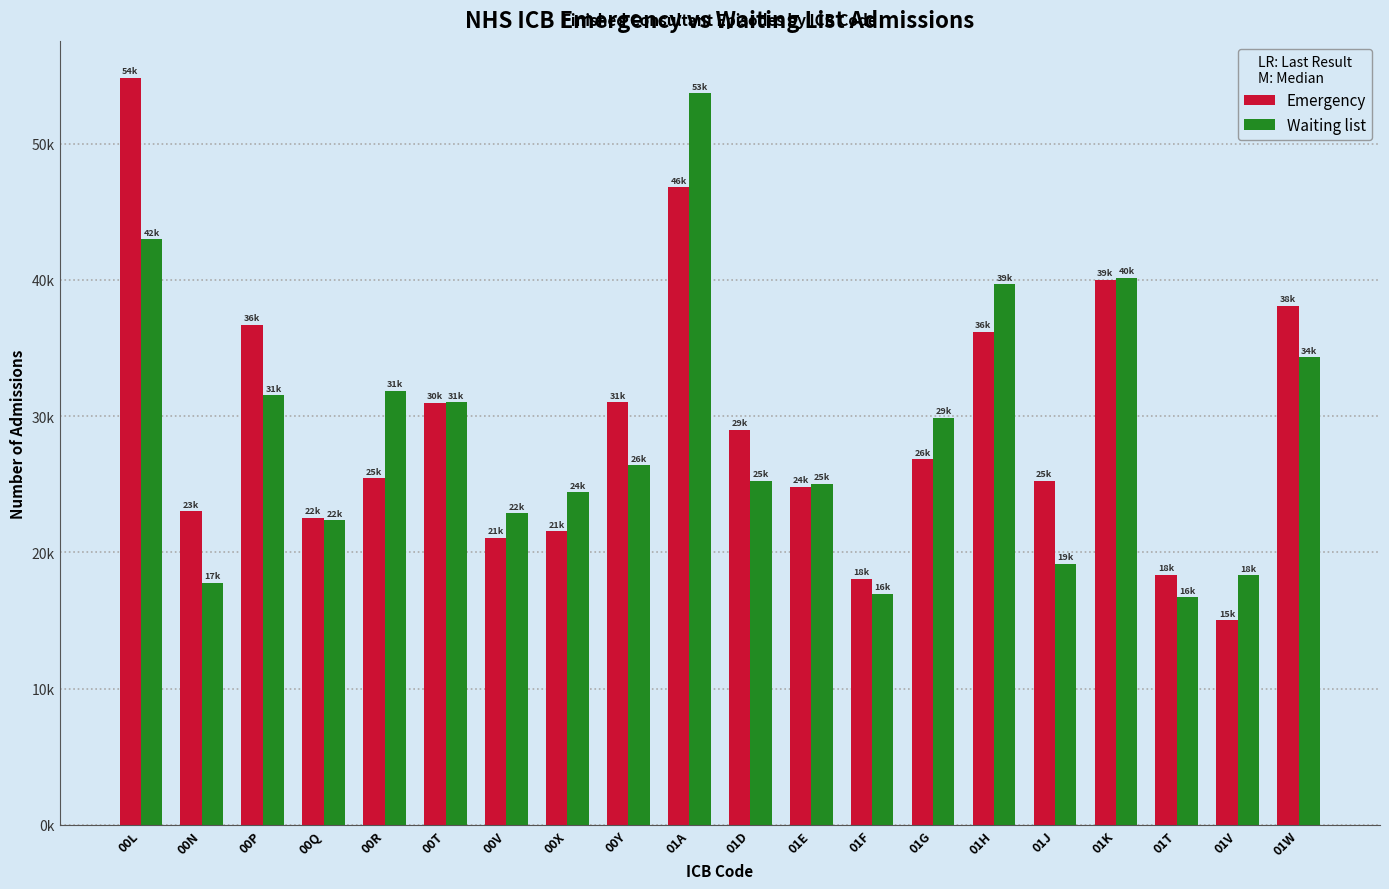

At how many categories does at least one series exceed 51103?

2